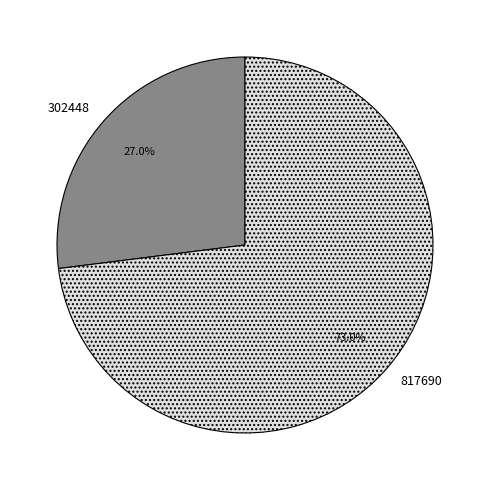

Which slice is the smallest?

302448